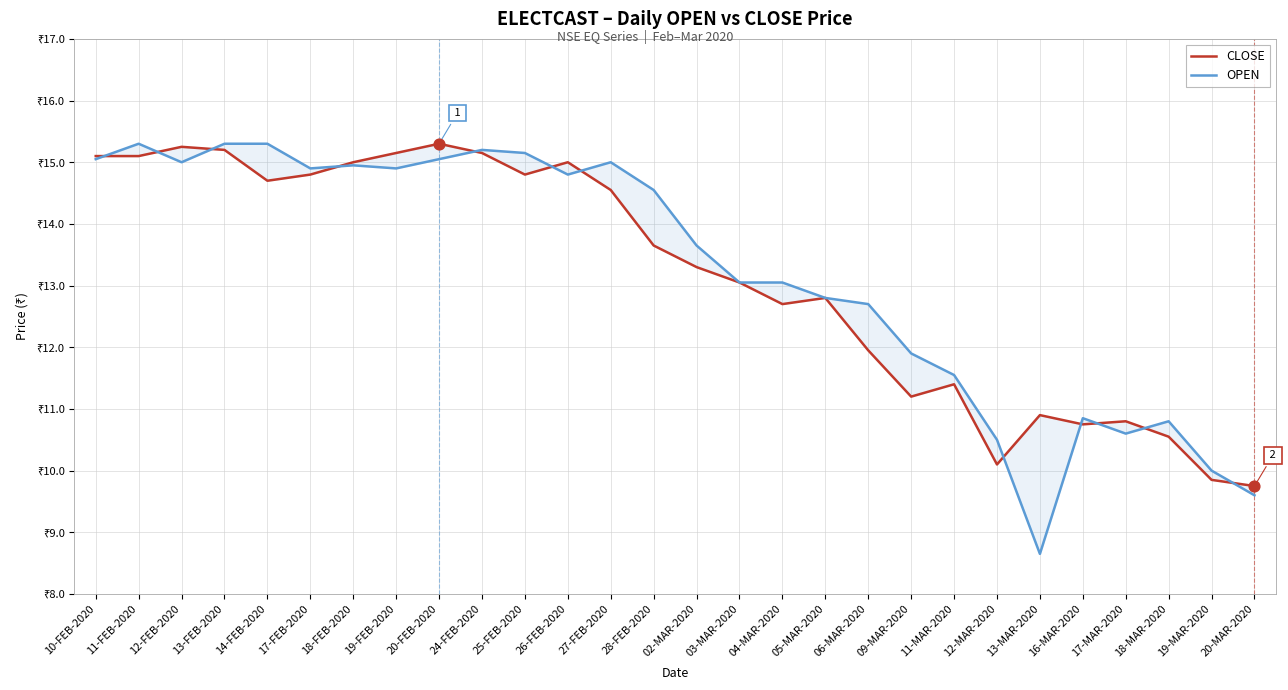

What are all the series names shown in the legend?

CLOSE, OPEN